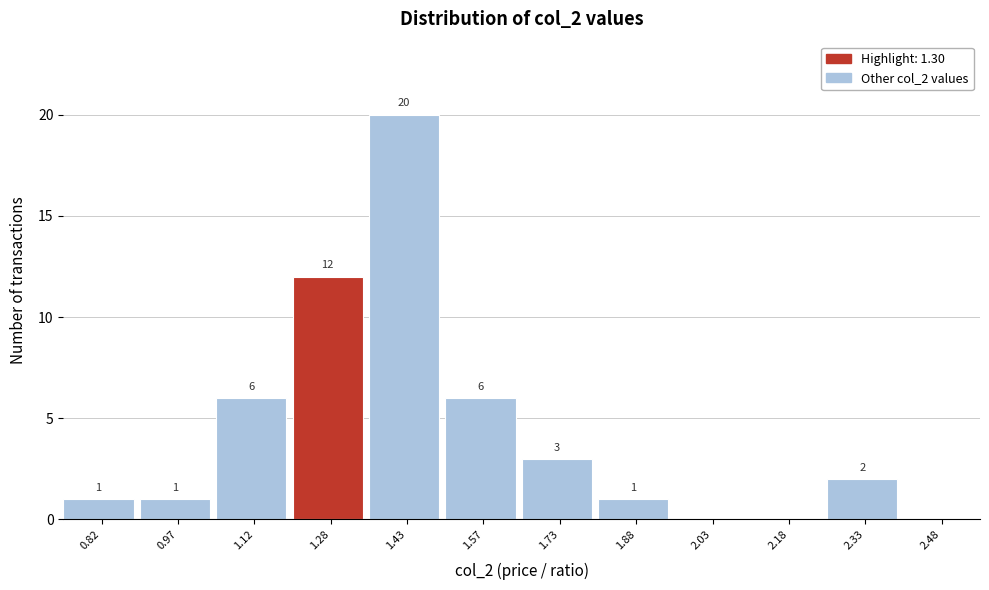

Which range on the x-axis has the tallest bar?

1.35 to 1.50